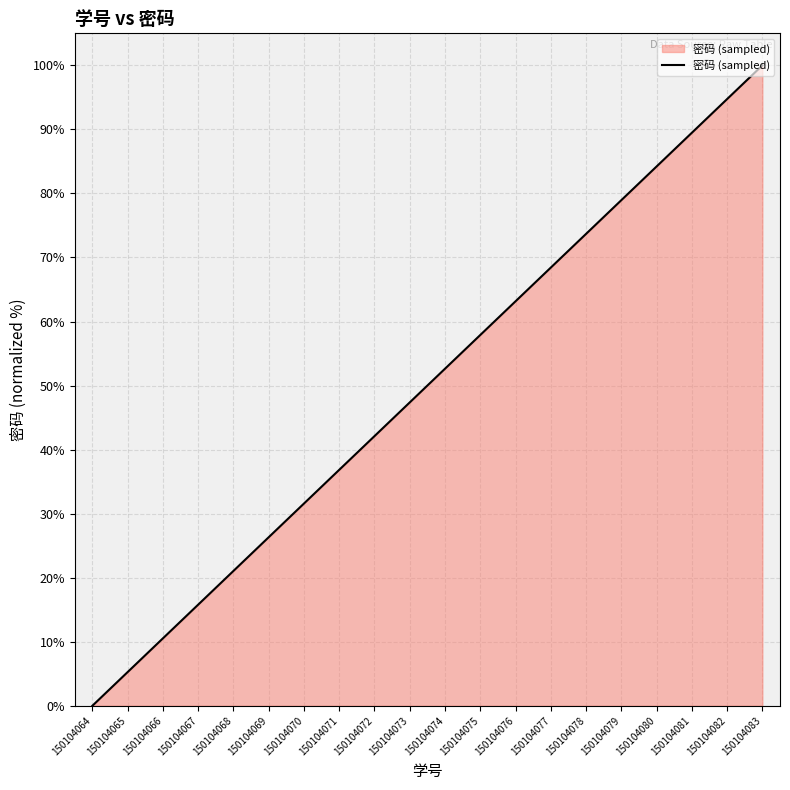

How many lines are shown in the chart?

1